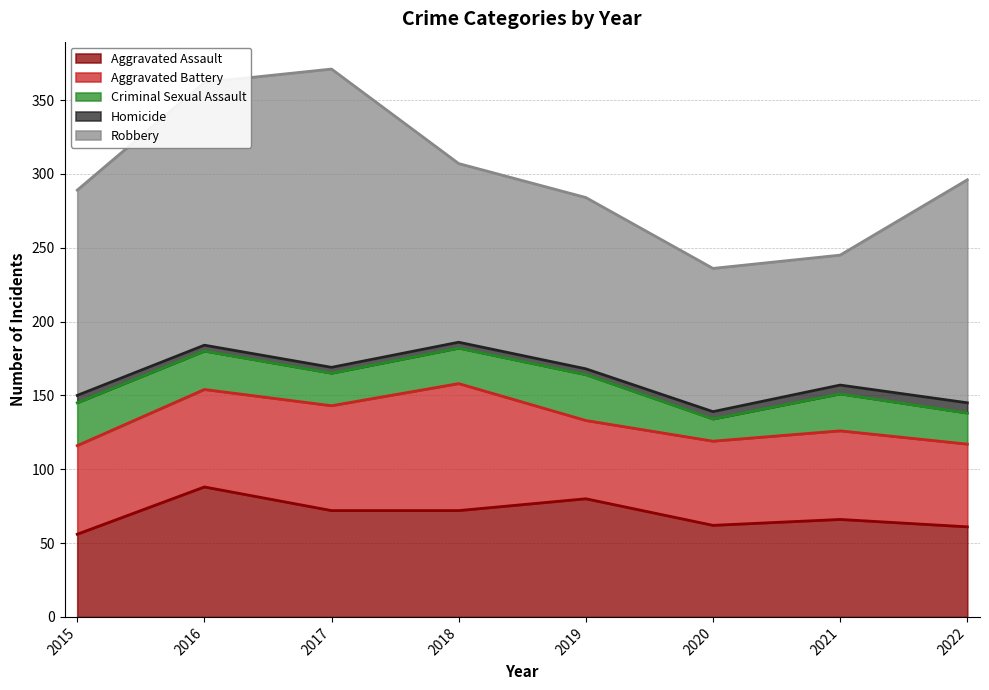

True or false: Criminal Sexual Assault and Homicide intersect in this chart.

False